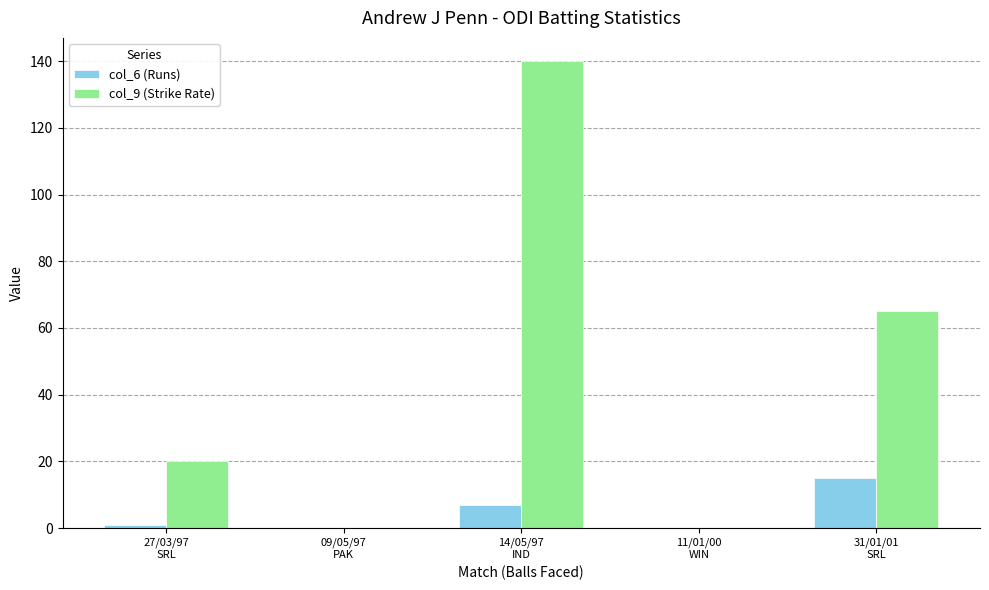

At which category is the sum across all series the highest?

14/05/97
IND